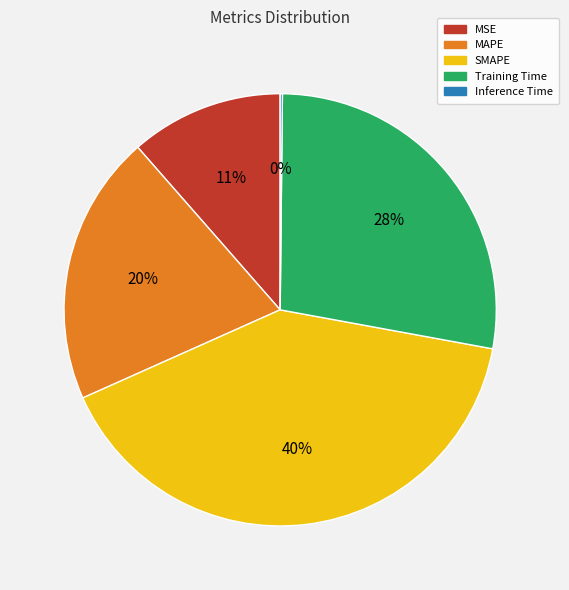

Is the sum of SMAPE and MSE greater than half?

Yes